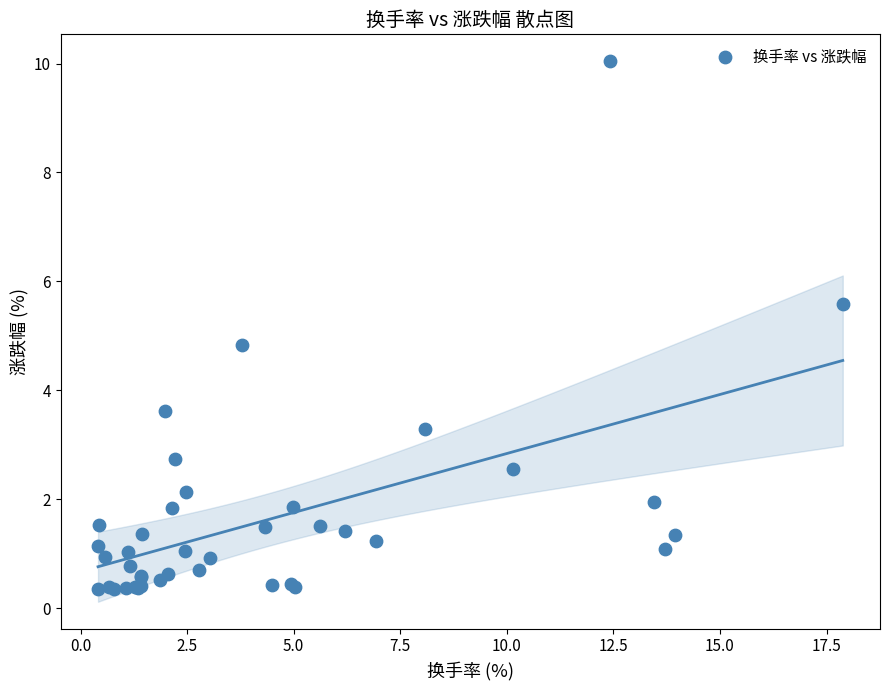

What Y value in the scatter plot is closest to 5?

4.8